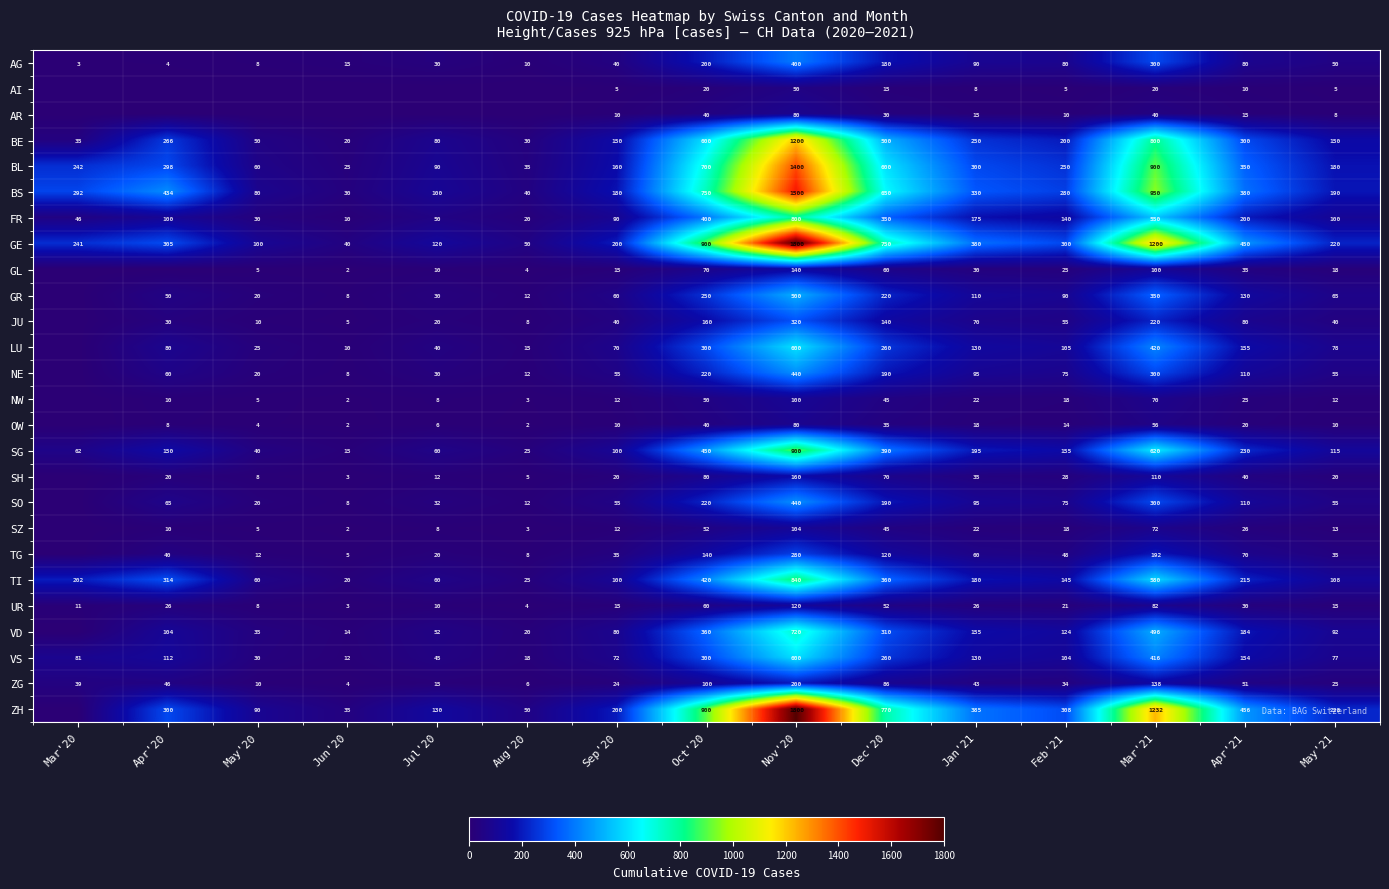

Count the number of data series in this chart.

26